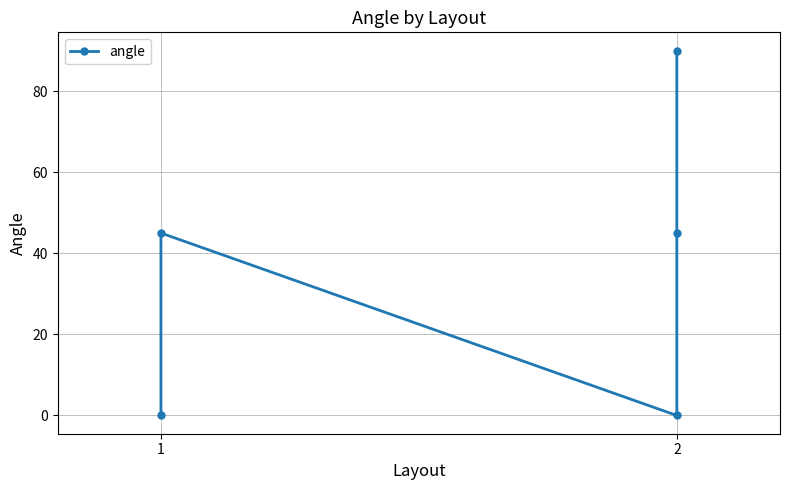

What is the sum of all values?

180